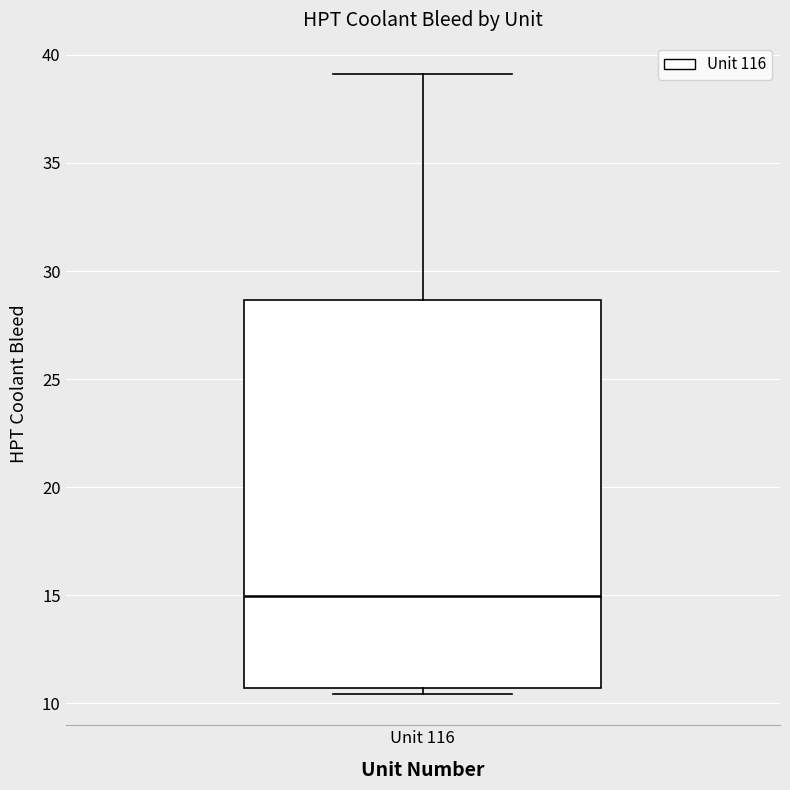

Transcribe this box plot: give where the median line is, the range the box spans, and where the two whiskers end, as read against the y-axis. The values are not printed on the chart, so give them approximately, as read against the axis.

median 15.0, box 10.5 to 28.5, whiskers 10.5 (just below the box's lower edge) to 39.0